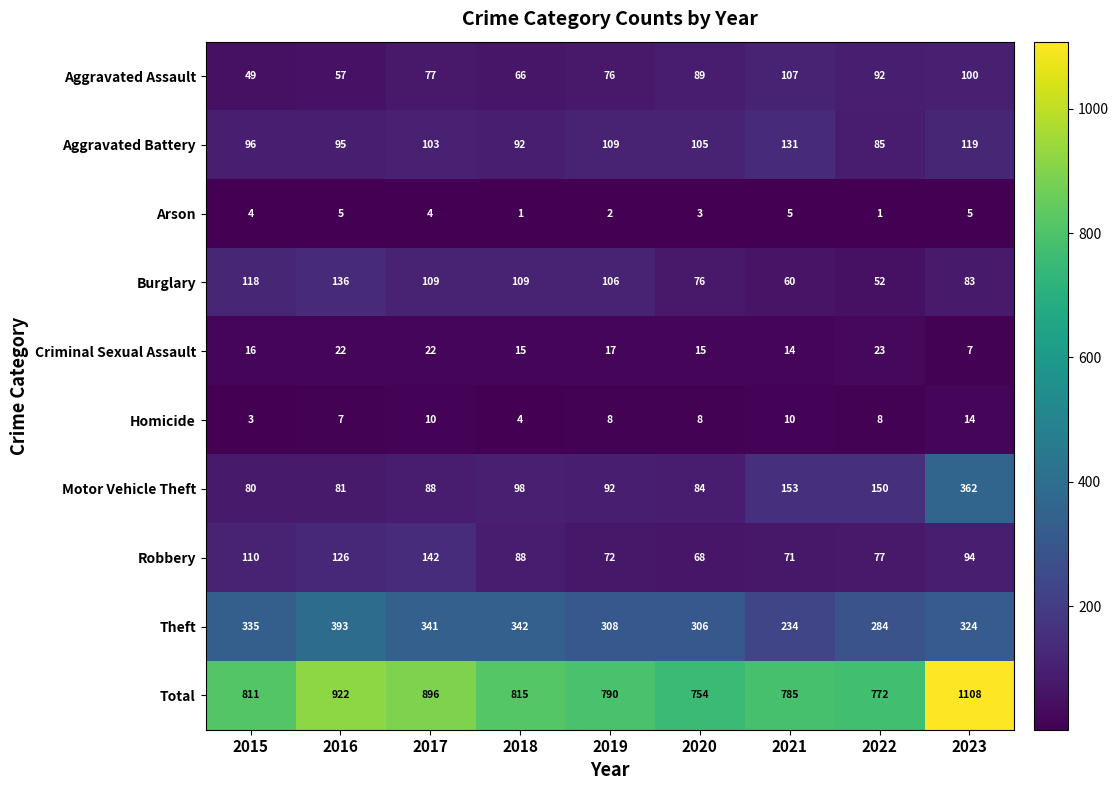

Which series has the widest spread of values?

Total